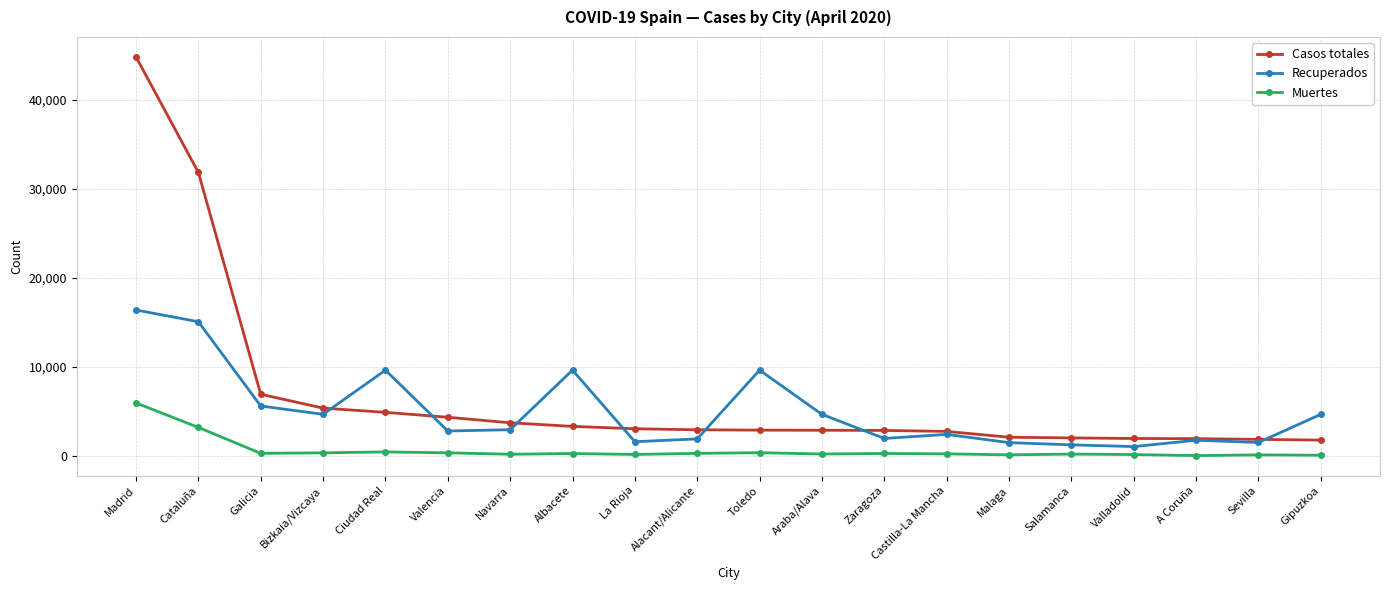

Which category has the highest value in the Recuperados series?

Madrid